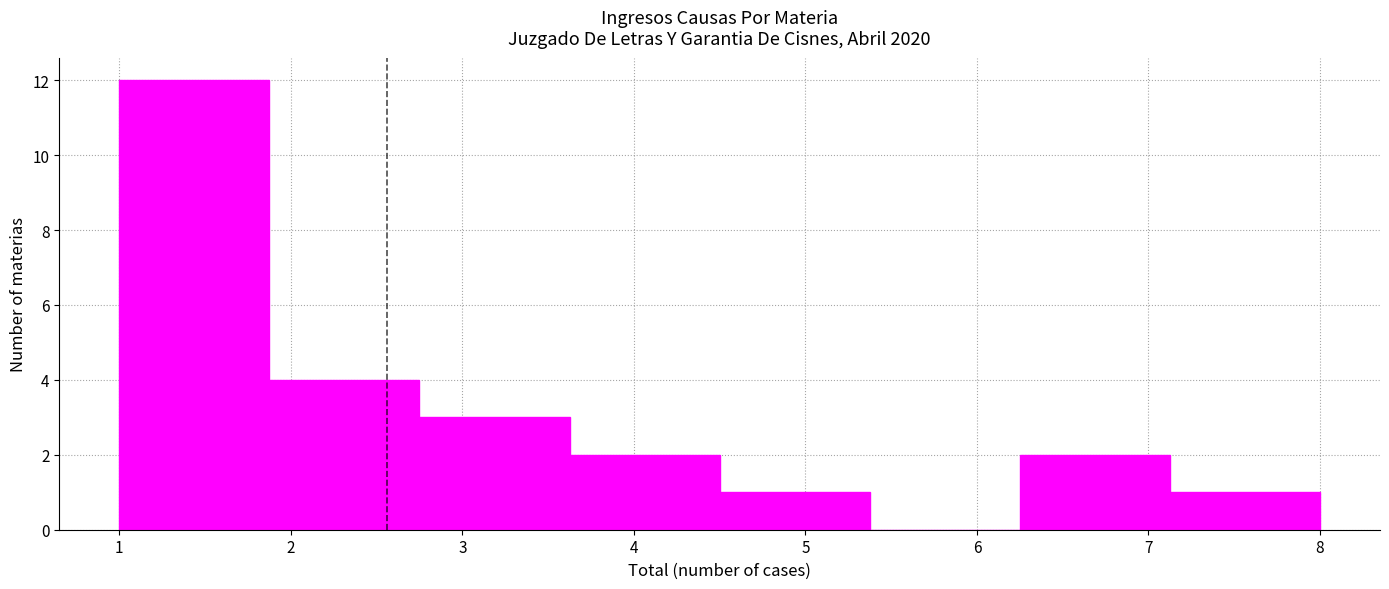

Reading left to right, transcribe this chart: for each bar, give the range it covers on the x-axis and its height. Neither the bar edges nor the heights are printed on the chart, so give them approximately, as read against the axes.

1.0 to 1.9: 12
1.9 to 2.8: 4
2.8 to 3.6: 3
3.6 to 4.5: 2
4.5 to 5.4: 1
5.4 to 6.3: 0
6.3 to 7.1: 2
7.1 to 8.0: 1